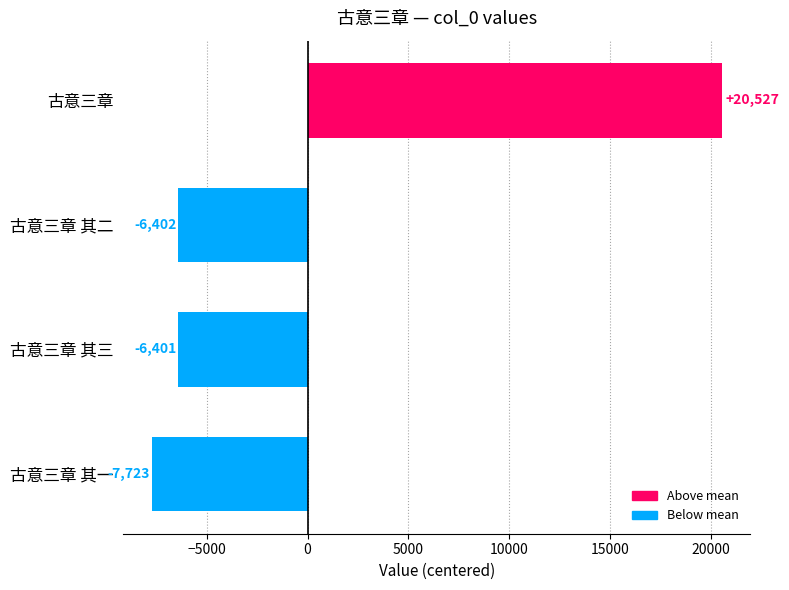

Which category has the lowest value across all series?

古意三章 其一